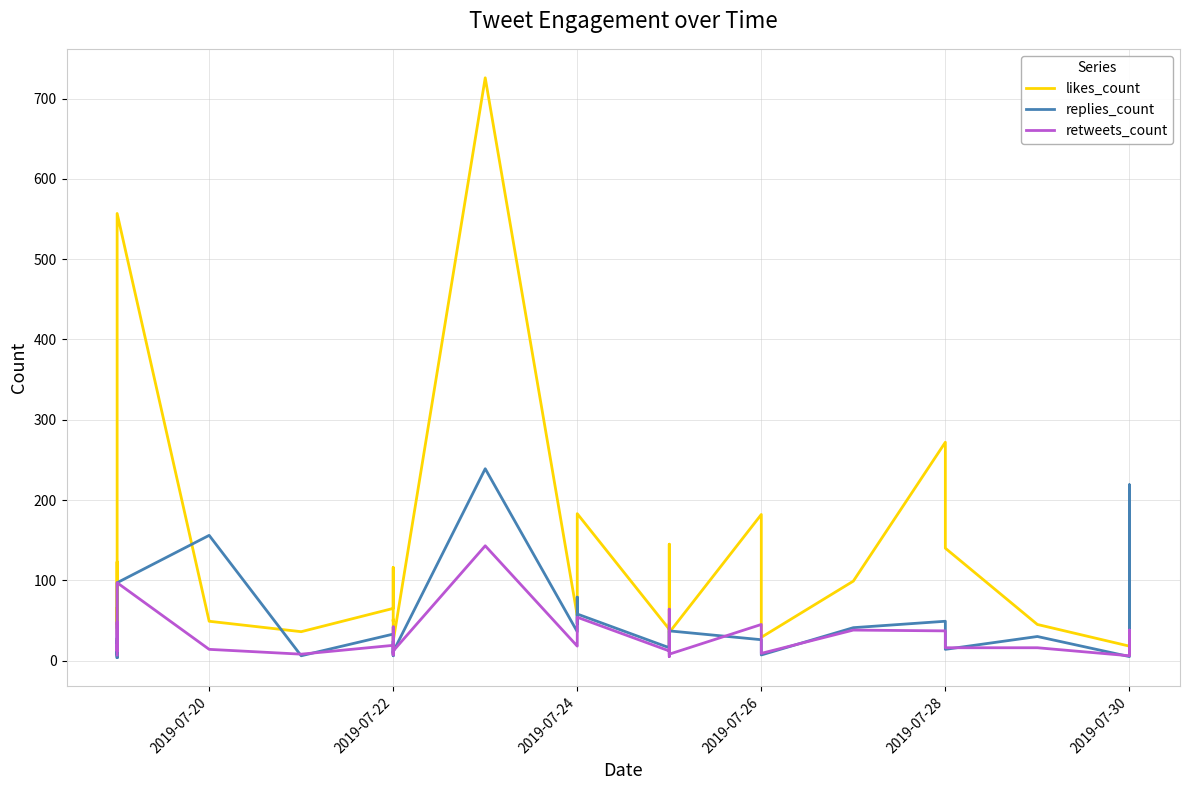

How many interior local peaks does the replies_count series have?

13